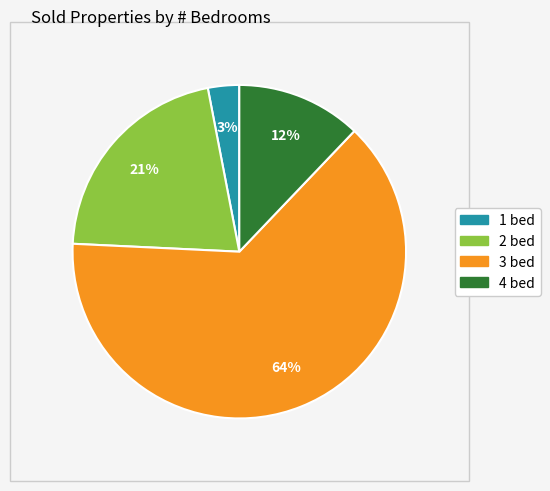

Does any single category account for the majority?

Yes